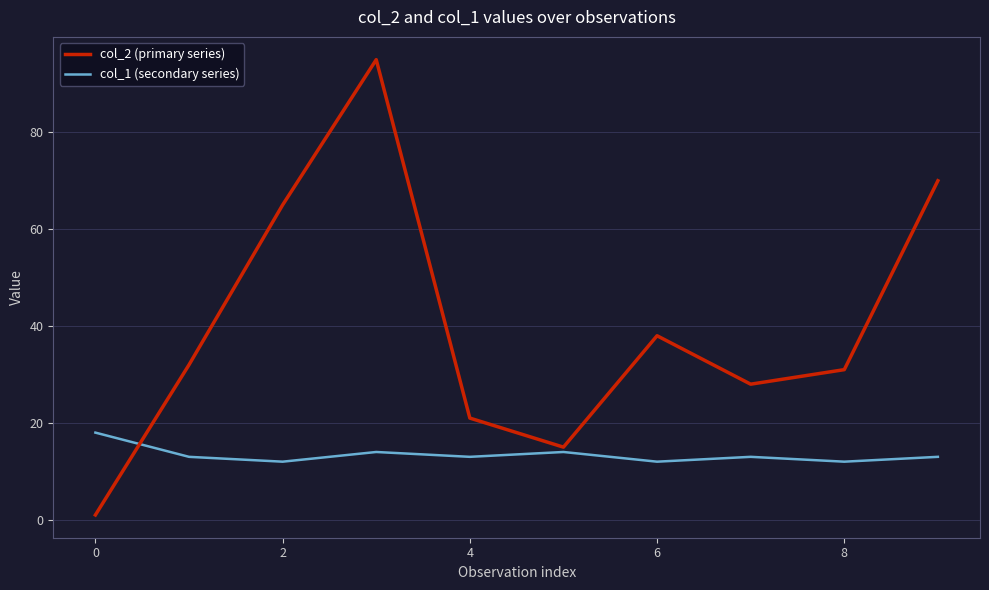

Which series has the largest range (max minus min)?

col_2 (primary series)